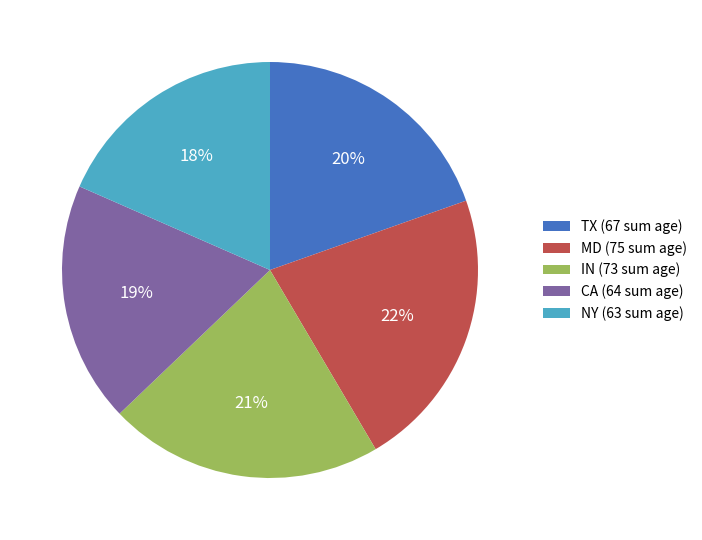

To the nearest percent, what portion does IN represent?

21%